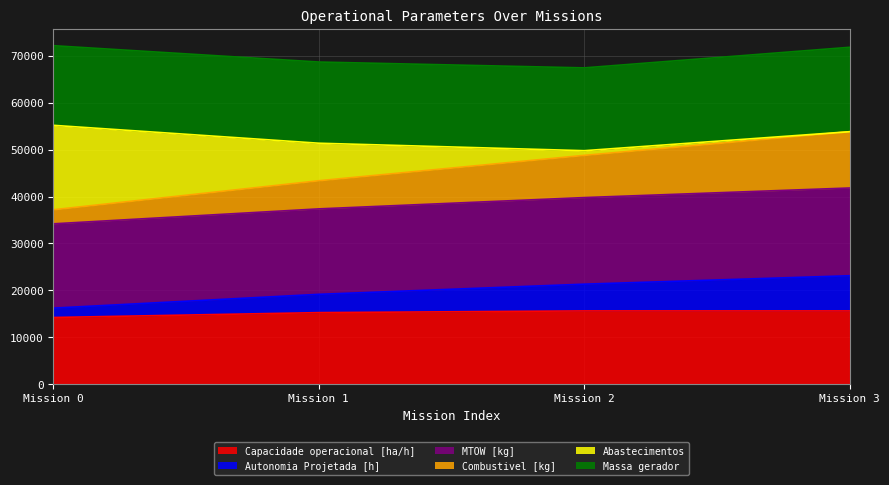

How many interior local peaks does the Capacidade operacional [ha/h] series have?

1